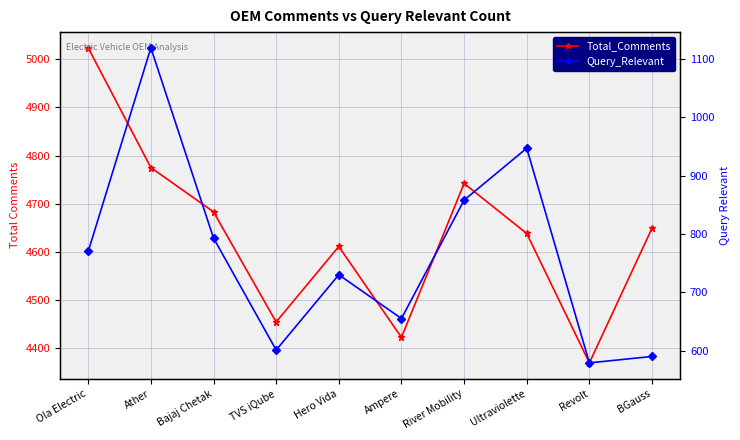

What is the label of the 7th point from the left?

River Mobility